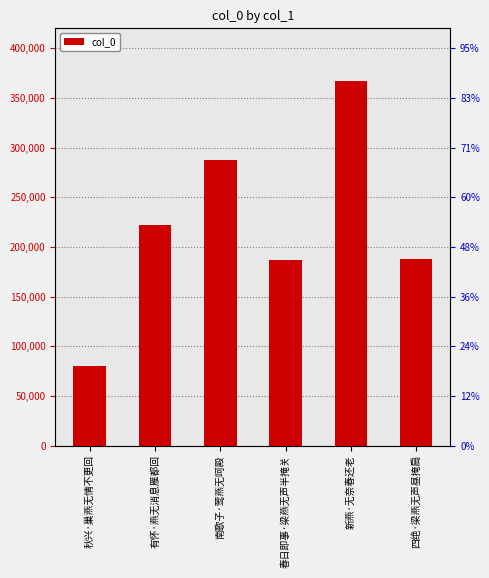

Reading left to right, transcribe all the data shown in this chart.

80146	221765	287599	187062	366568	187432